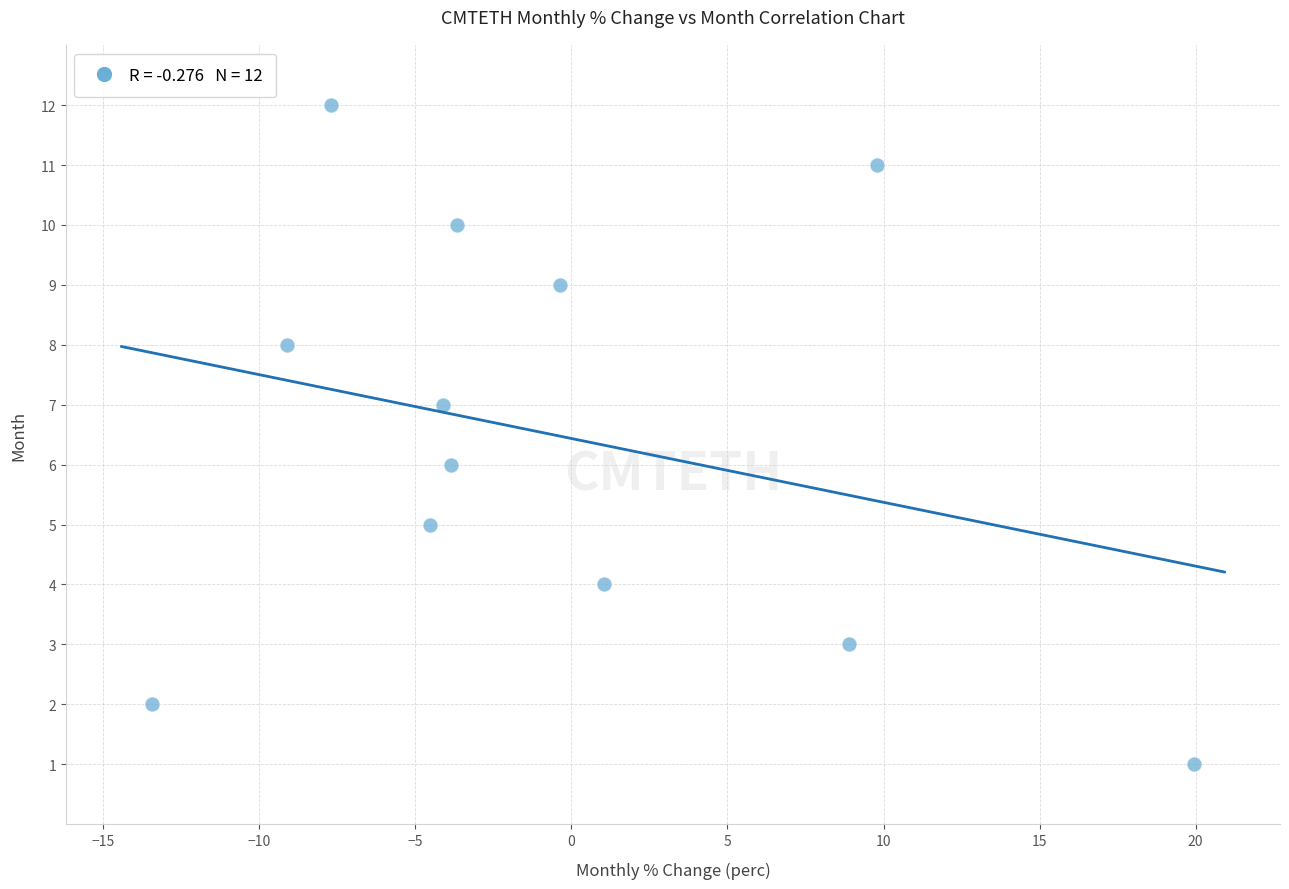

What is the range of Y values (max minus min)?

11